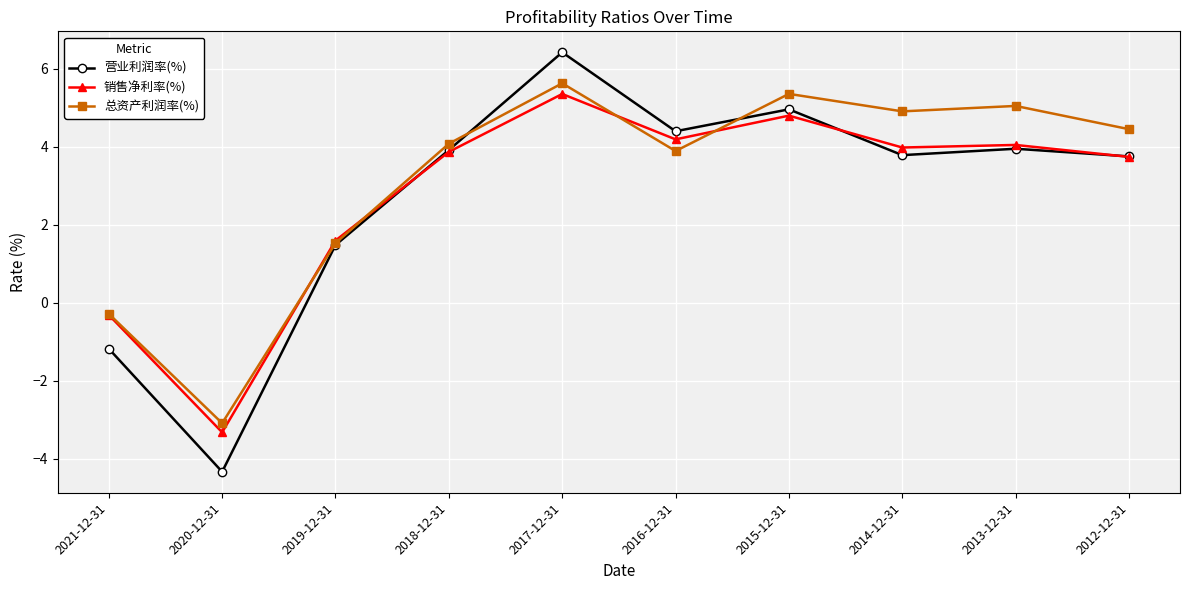

At which label is 销售净利率(%) closest to 1?

2019-12-31